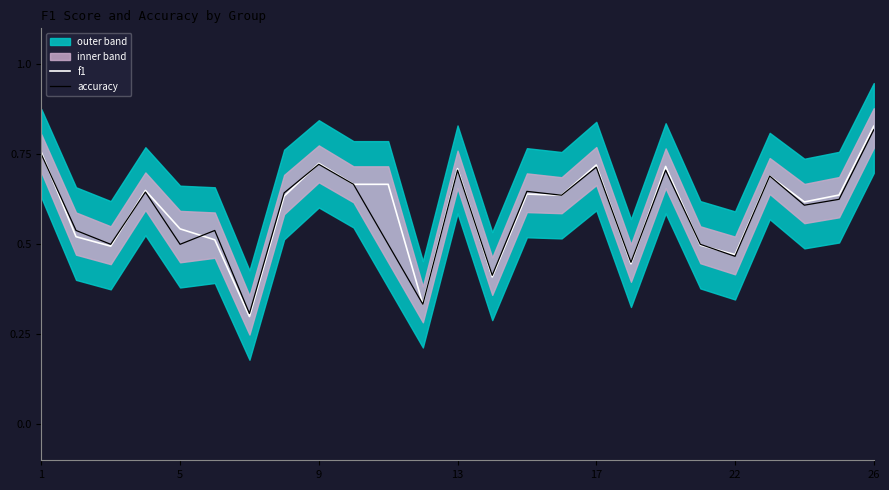

At 14, list the series in order from smallest to largest.

f1, accuracy